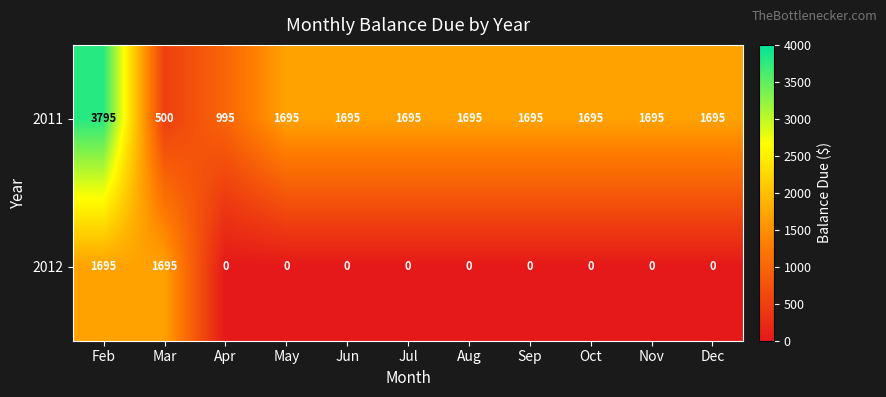

What is the difference between the 2011 values at Aug and Apr?

700